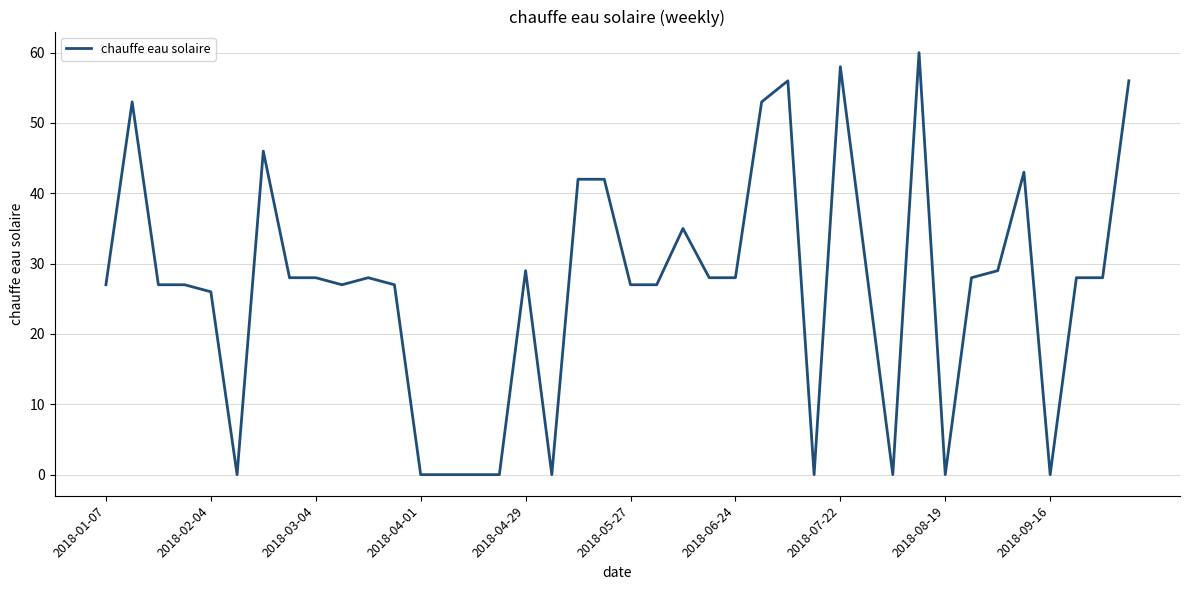

What is the difference between the maximum and minimum values?

60